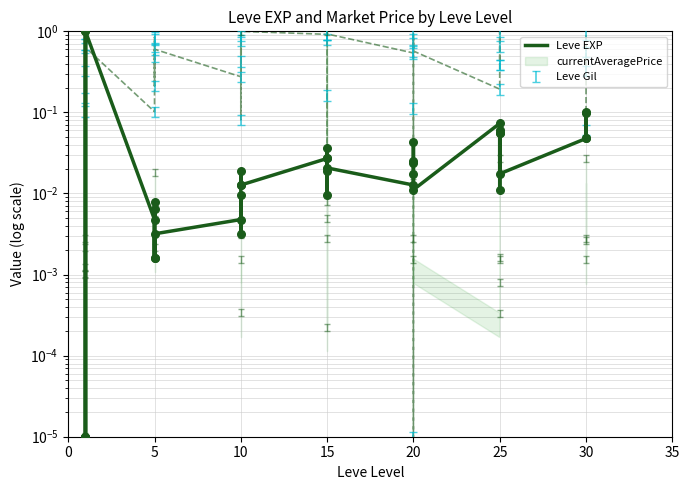

Between 30 and 10, which is larger?

30